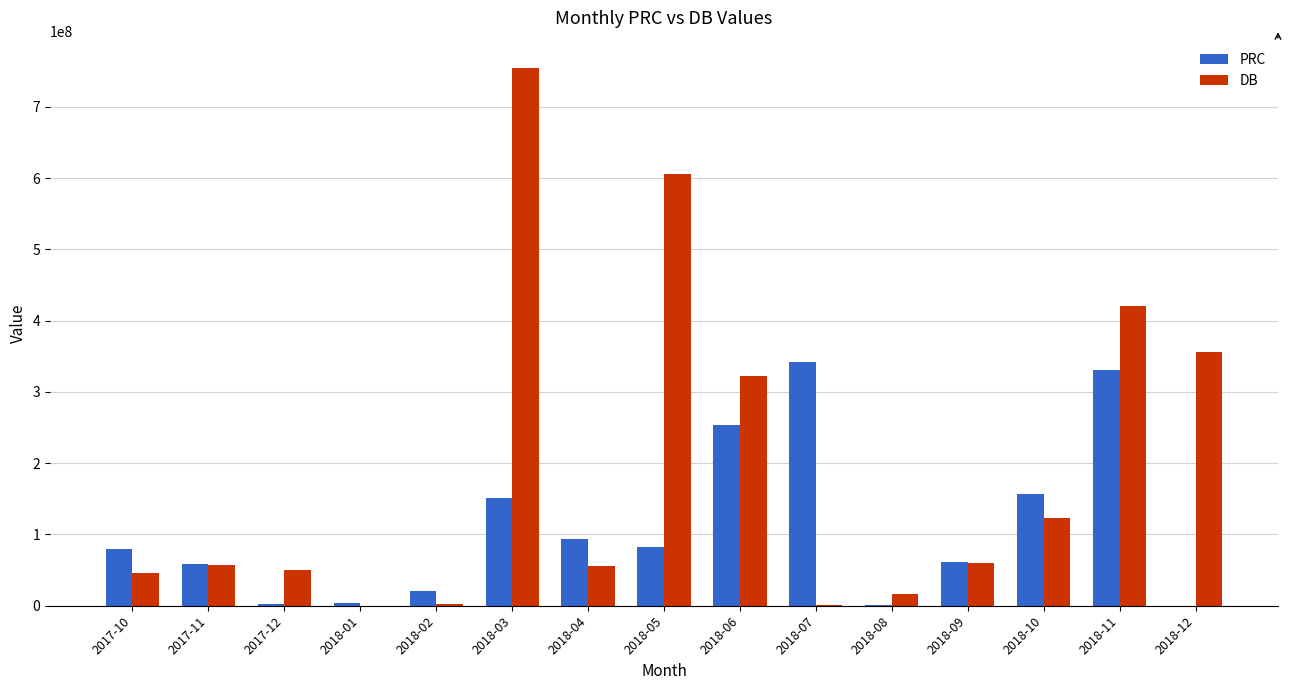

What is the maximum value shown in the chart?

755180000